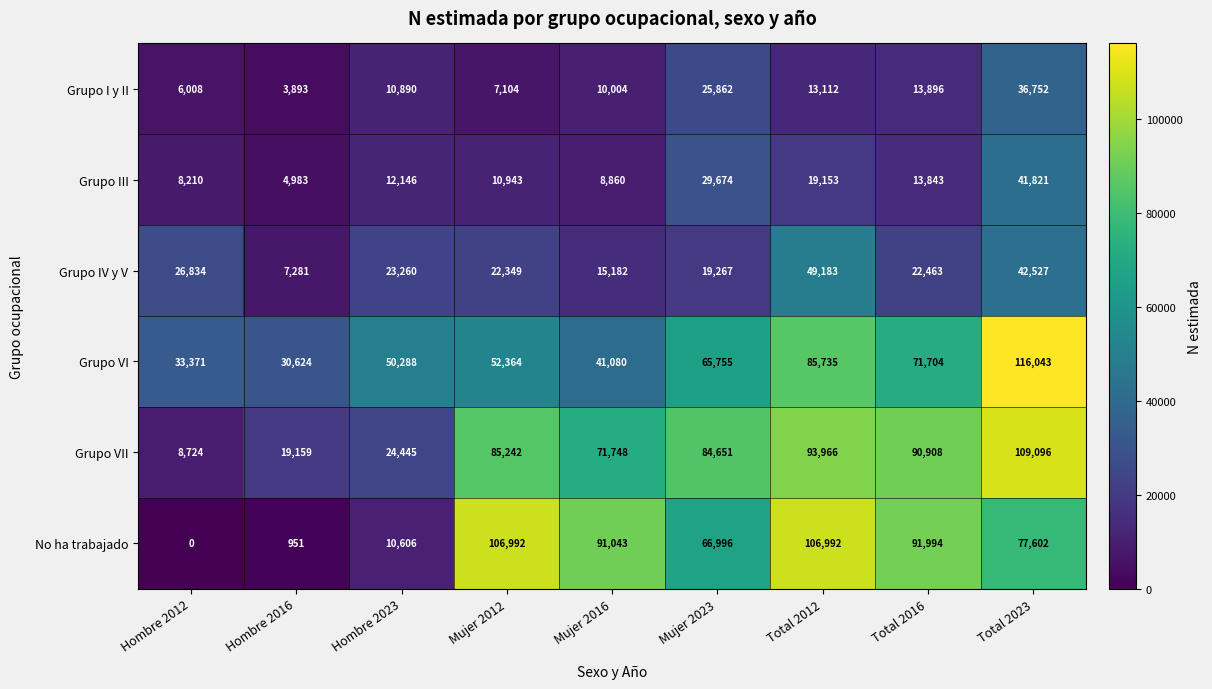

What is the difference between the second highest and minimum values in the Grupo III series?

24691